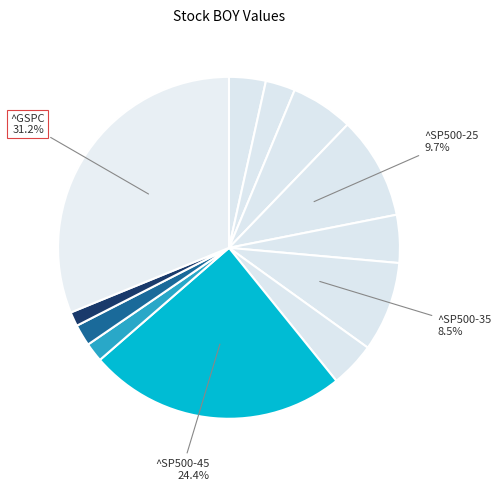

How many segments does this pie chart have?

12